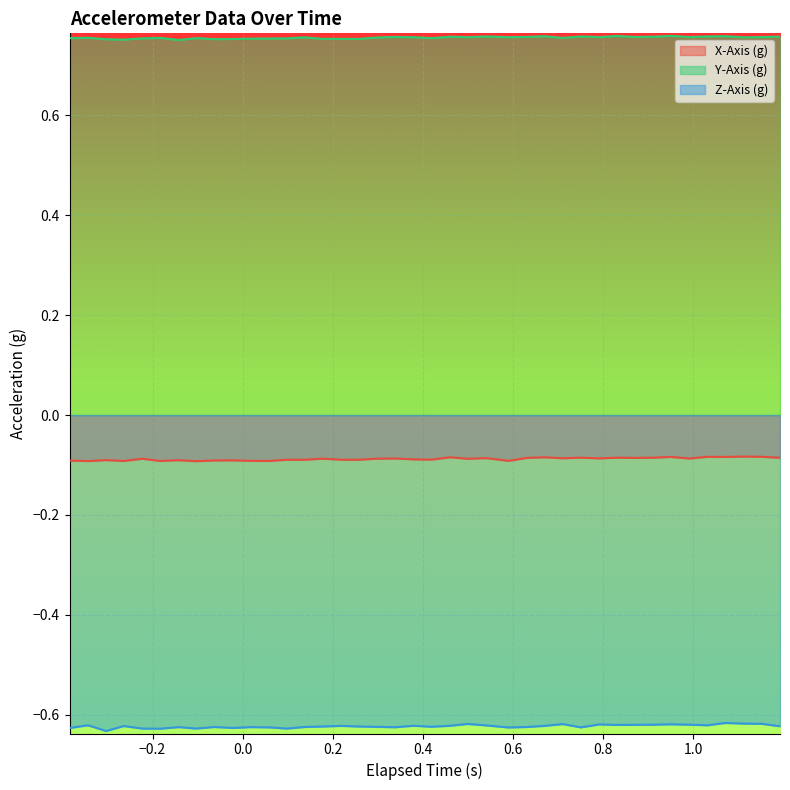

True or false: X-Axis (g) and Y-Axis (g) intersect in this chart.

False